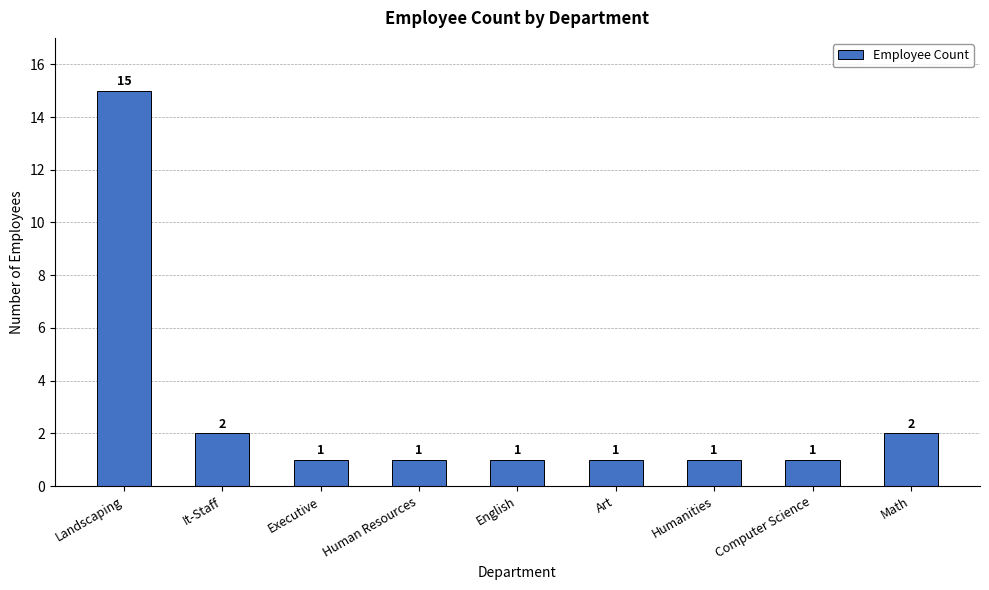

Reading right to left, extract all data points from this chart.

2	1	1	1	1	1	1	2	15